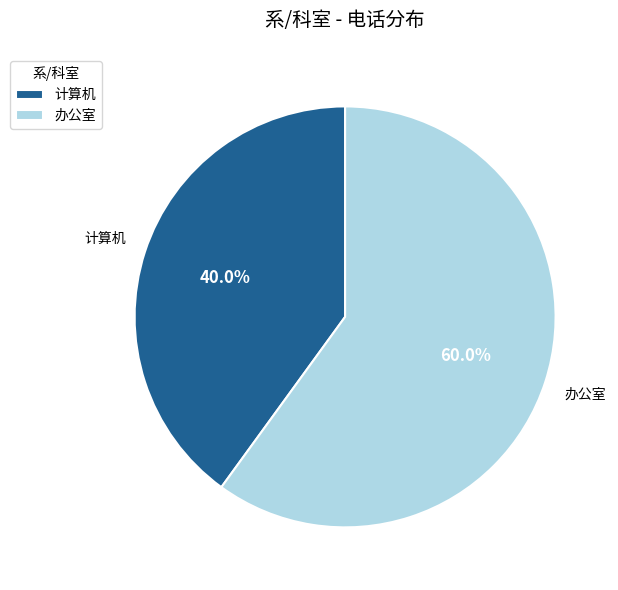

Between 办公室 and 计算机, which is larger?

办公室